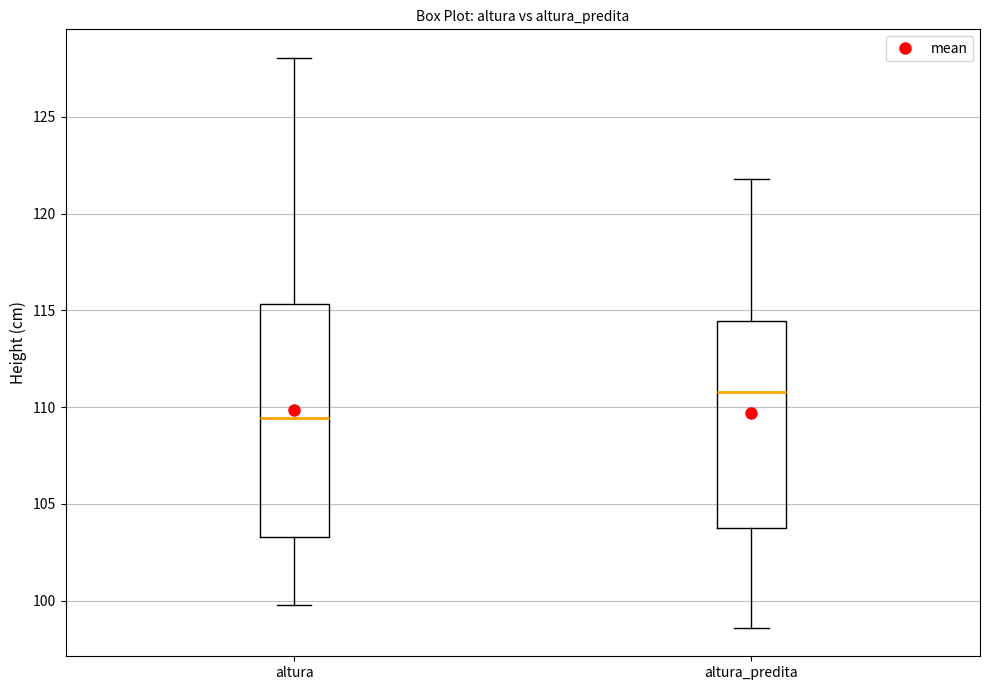

Reading left to right, transcribe this box plot: for each box, give where its median line is, the range the box spans, and where its two whiskers end, as read against the y-axis. The values are not printed on the chart, so give them approximately, as read against the axis.

altura: median 109.5, box 103.5 to 115.5, whiskers 100.0 to 128.0
altura_predita: median 111.0, box 104.0 to 114.5, whiskers 98.5 to 122.0